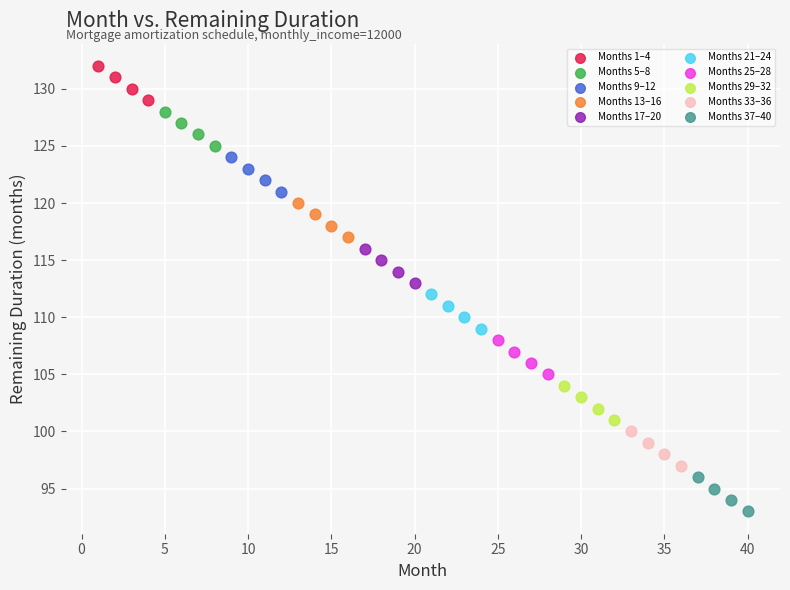

Which series reaches the minimum Y coordinate?

Months 37–40